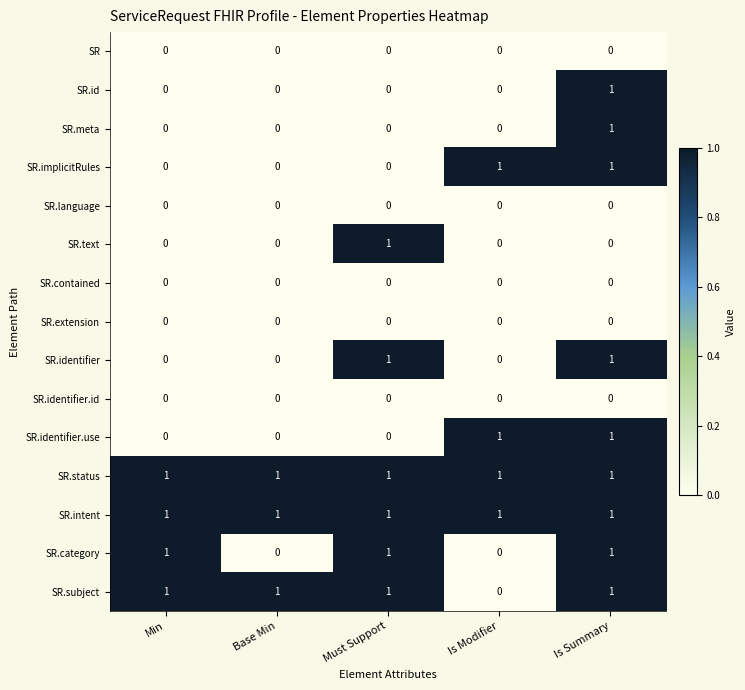

How many SR.implicitRules values are between 0 and 1?

5